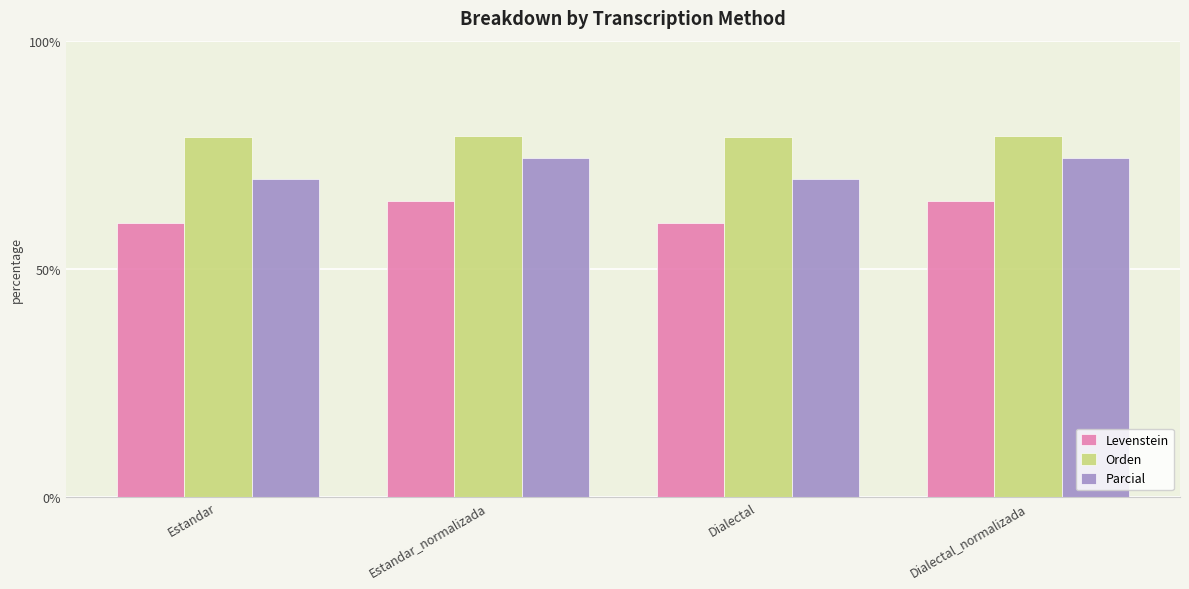

The Levenstein series shows 15.8 at Dialectal_normalizada. True or false?

False